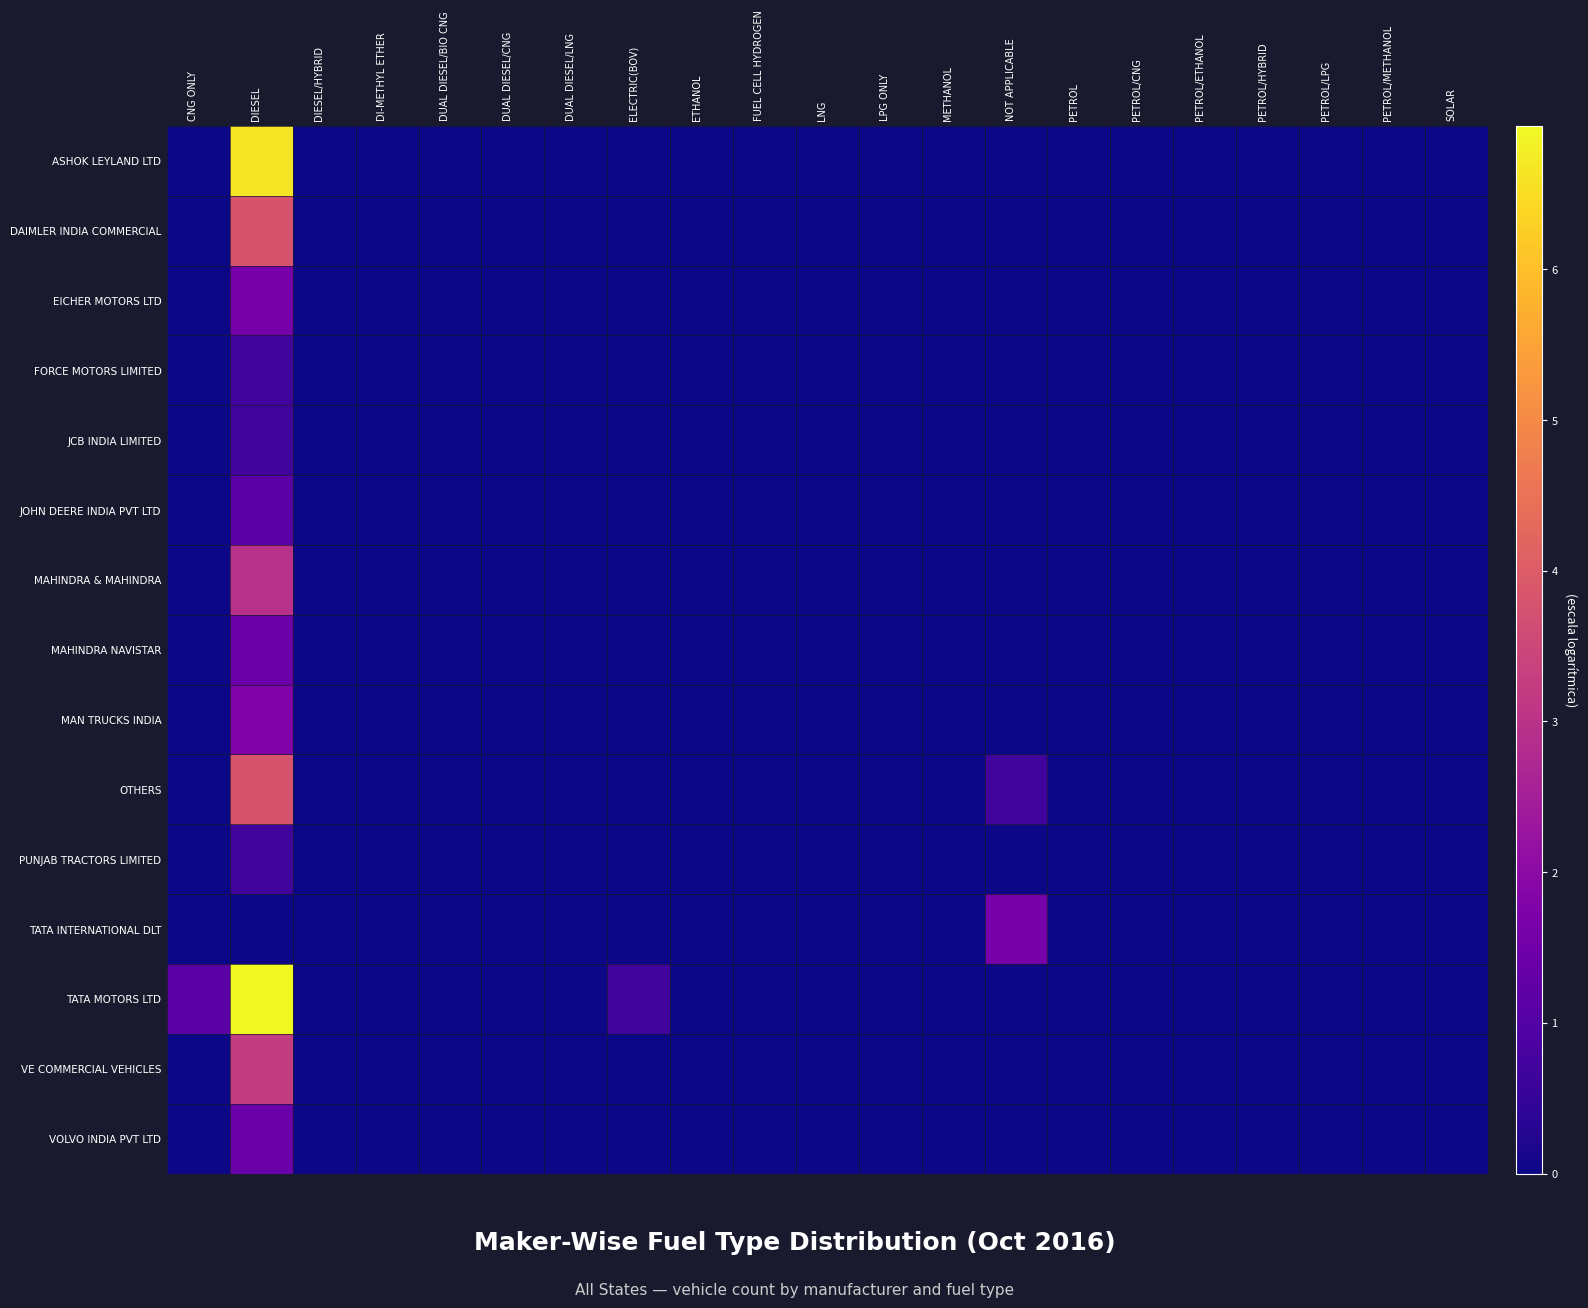

Rank the series by their maximum value, from lowest to highest.

FORCE MOTORS LIMITED, JCB INDIA LIMITED, PUNJAB TRACTORS LIMITED, JOHN DEERE INDIA PVT LTD, MAHINDRA NAVISTAR, VOLVO INDIA PVT LTD, EICHER MOTORS LTD, TATA INTERNATIONAL DLT, MAN TRUCKS INDIA, MAHINDRA & MAHINDRA, VE COMMERCIAL VEHICLES, DAIMLER INDIA COMMERCIAL, OTHERS, ASHOK LEYLAND LTD, TATA MOTORS LTD